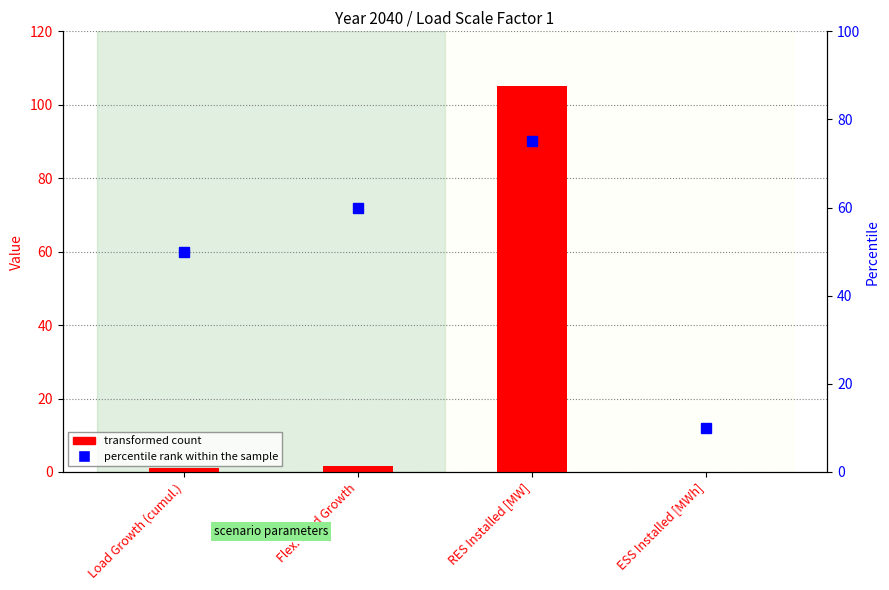

How many data points in transformed count are less than 1?

1